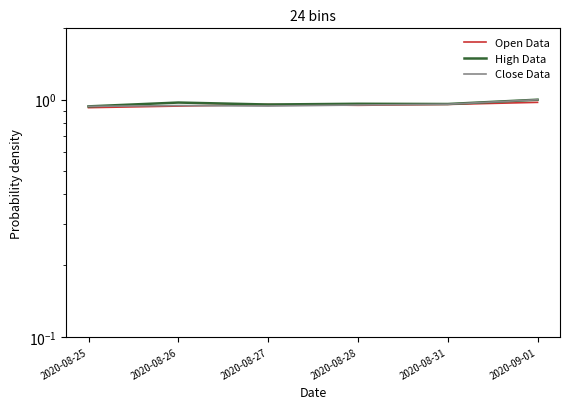

Between 2020-08-25 and 2020-08-26, which is larger?

2020-08-26